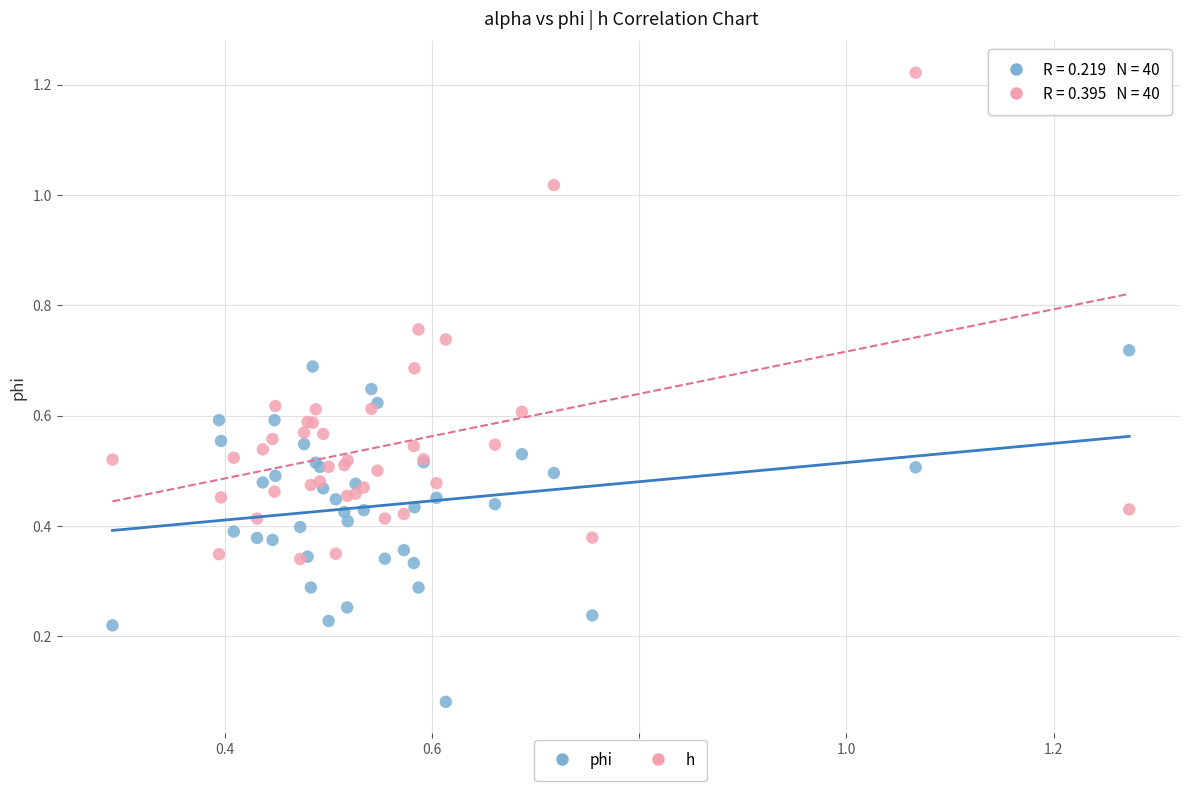

What are all the series names shown in the legend?

phi, h